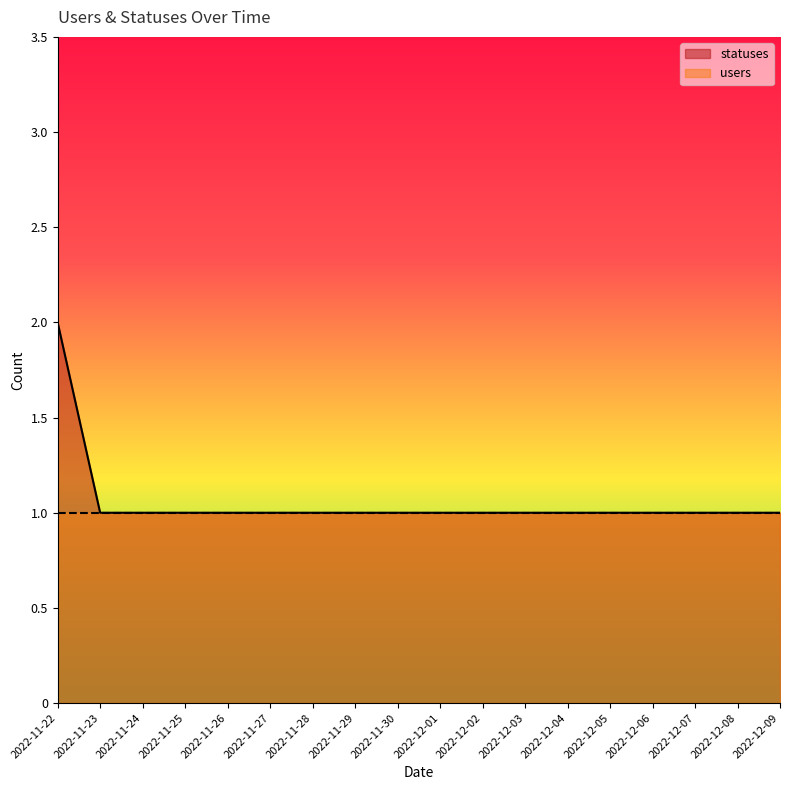

True or false: users and statuses intersect in this chart.

False